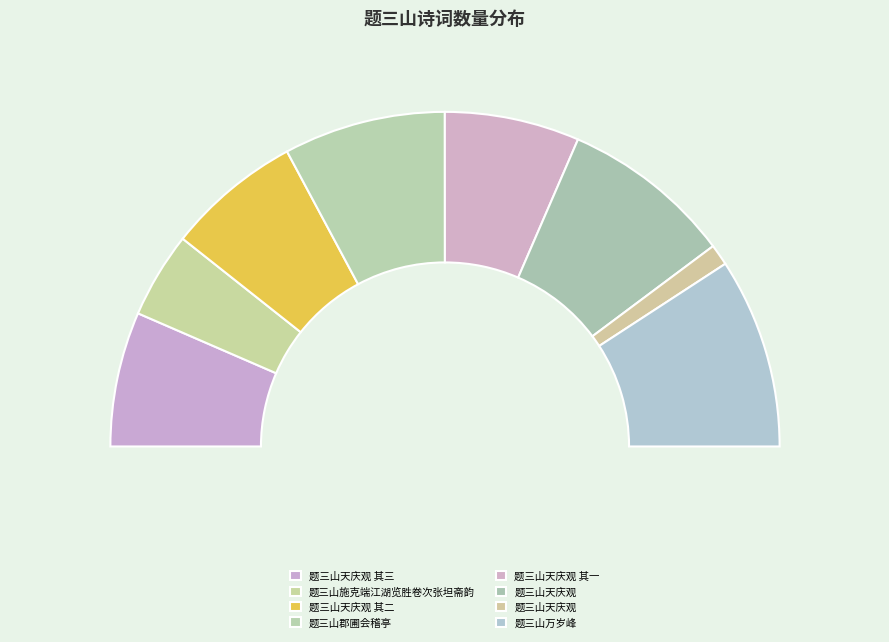

Count the number of slices in the pie.

8